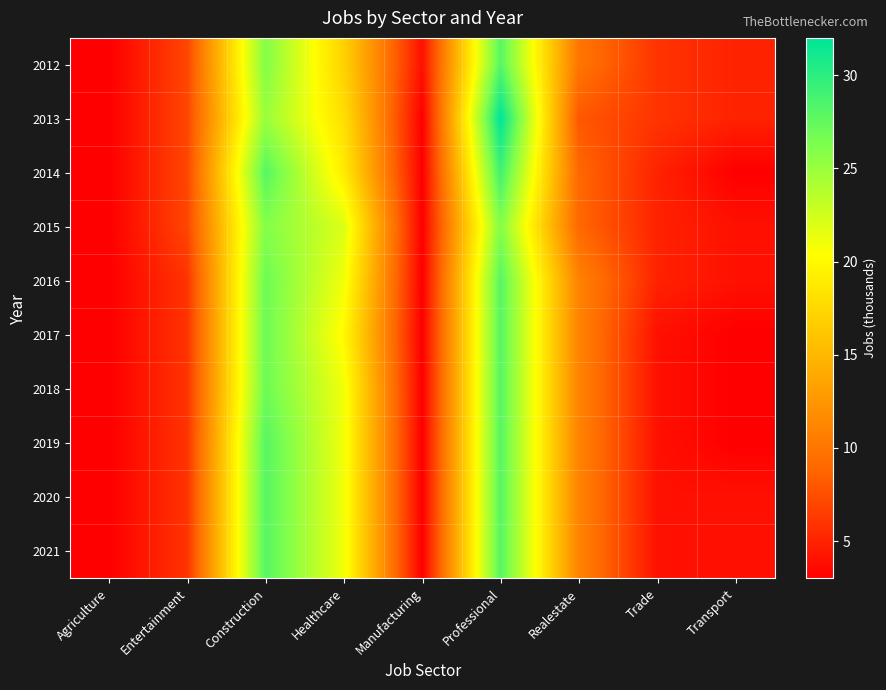

Which has a higher value, Construction or Realestate?

Construction